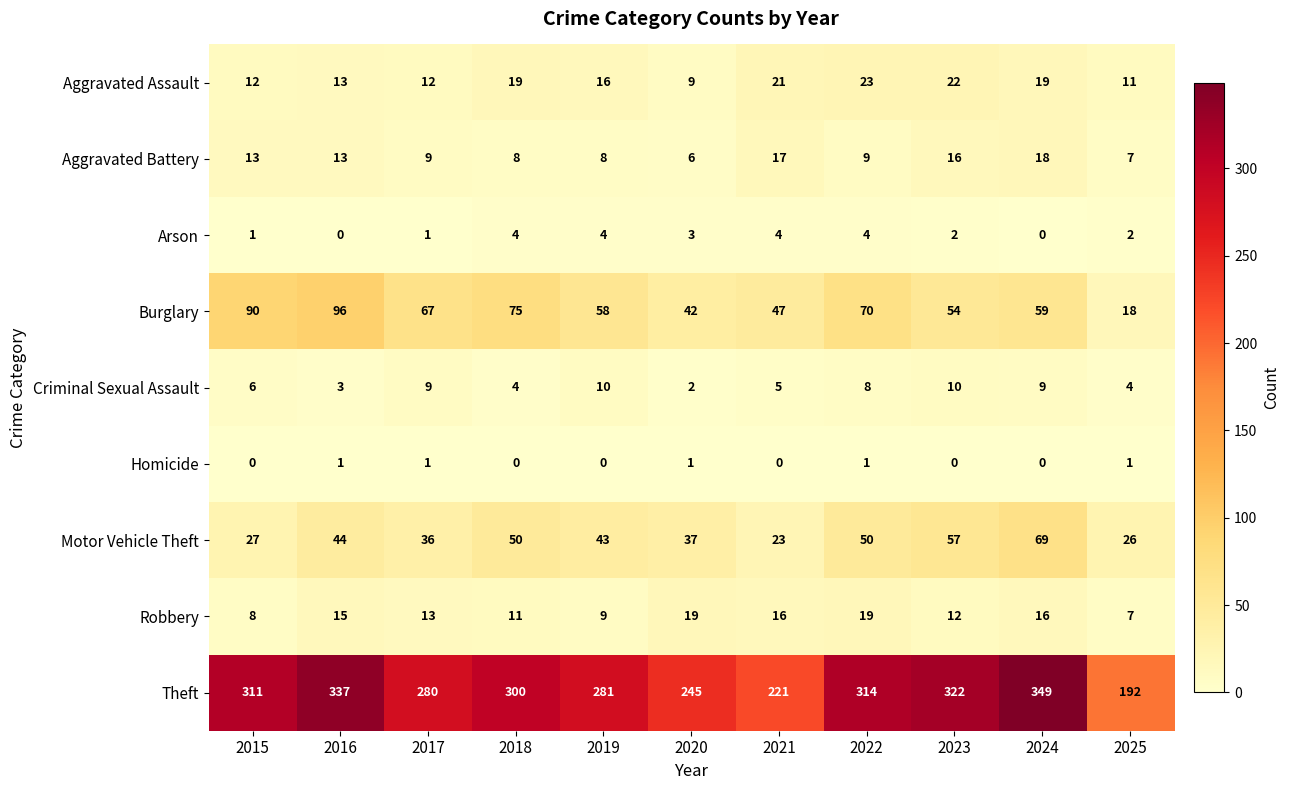

How many data points in Aggravated Battery are less than 9?

4